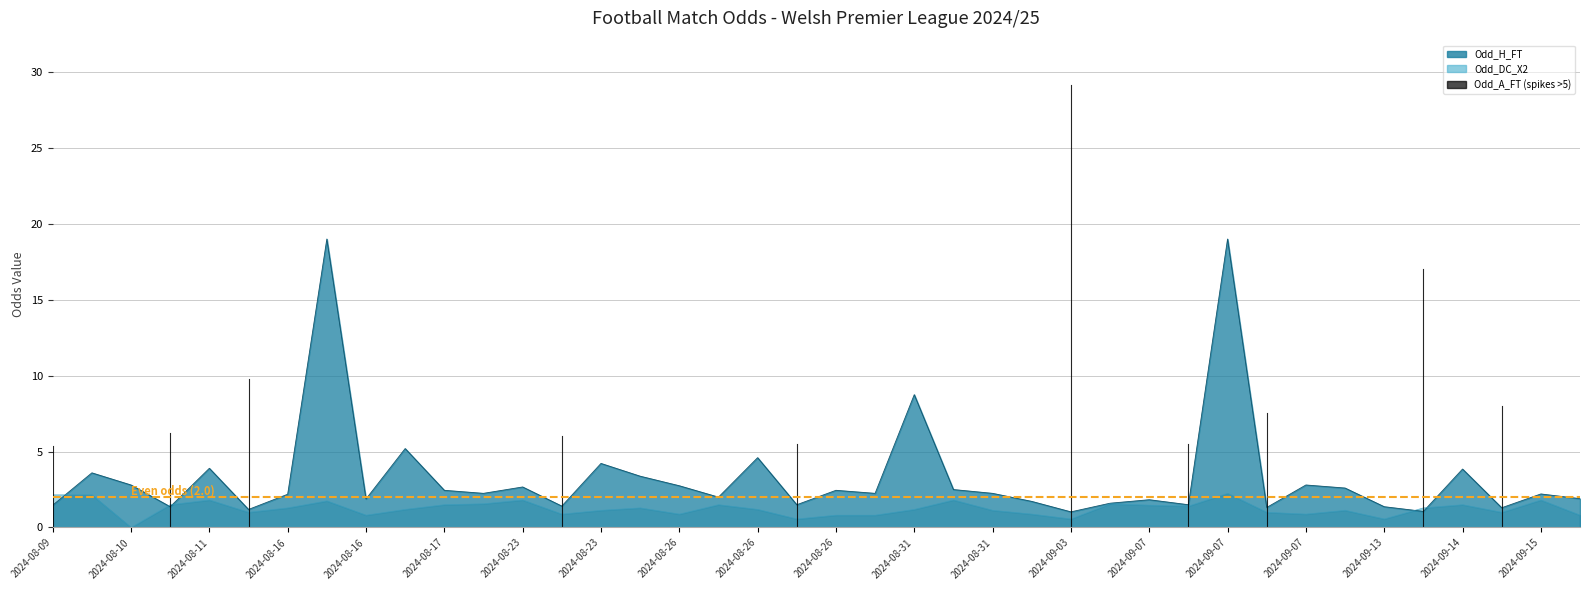

Which series ends up on top after the final intersection of Odd_H_FT and Odd_DC_X2?

Odd_H_FT